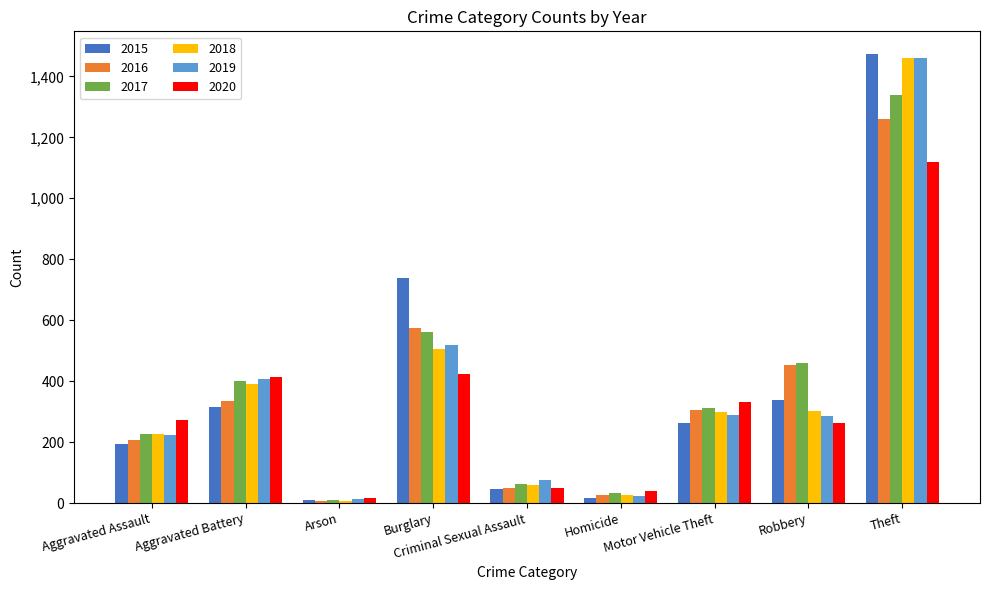

What is the difference between the 2020 values at Aggravated Battery and Motor Vehicle Theft?

82